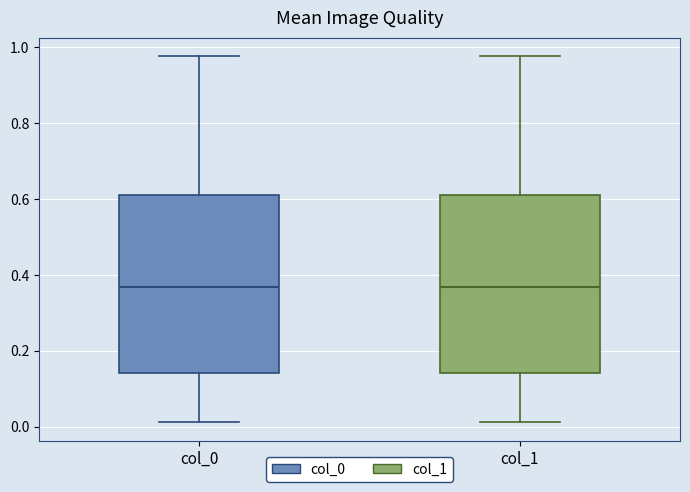

Where does the upper whisker of the box for col_1 end on the y-axis? The values are not printed on the chart, so give them approximately, as read against the axis.

0.98